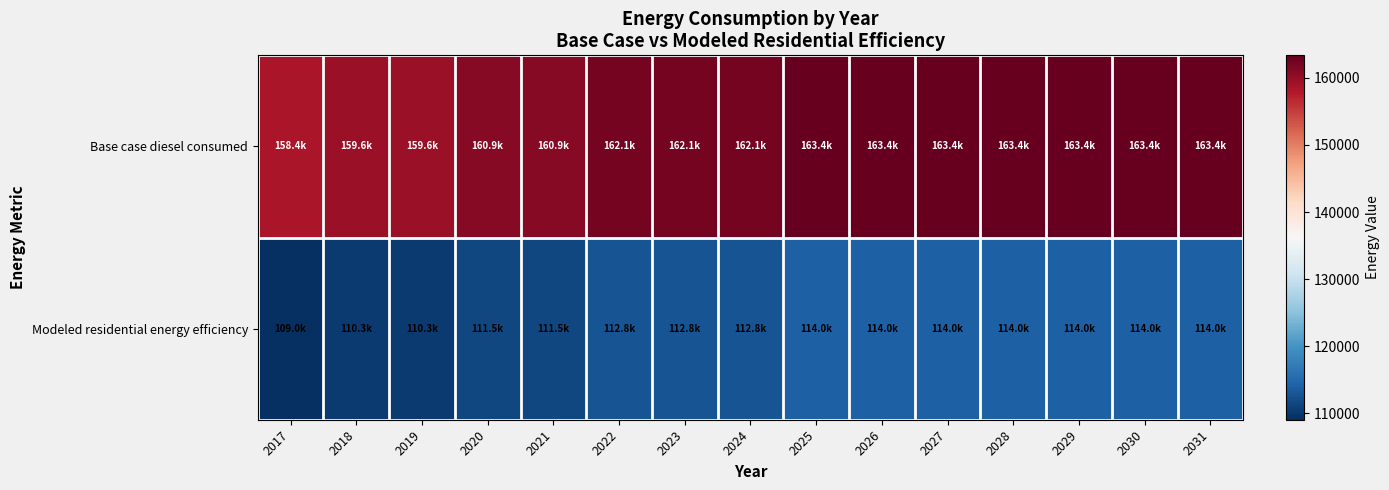

How many distinct data groups are displayed?

2